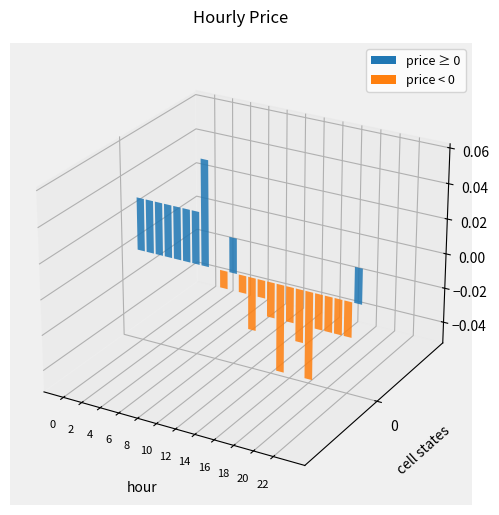

Reading left to right, transcribe all the data shown in this chart.

0.0	0.0	0.0	0.0	0.0	0.0	0.0	0.1	0.0	-0.0	0.0	-0.0	-0.0	-0.0	-0.0	-0.1	-0.0	-0.0	-0.1	-0.0	-0.0	-0.0	-0.0	0.0